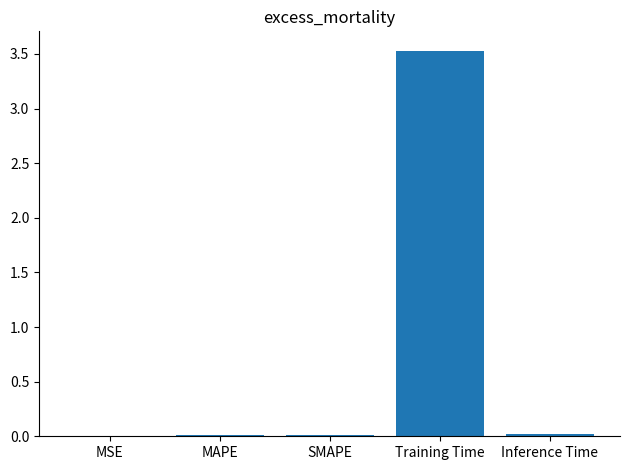

The value at MSE is 0.0. True or false?

True